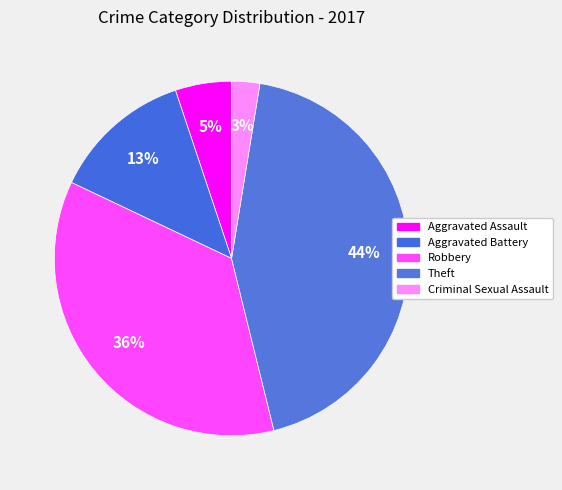

How many slices are in this pie chart?

5